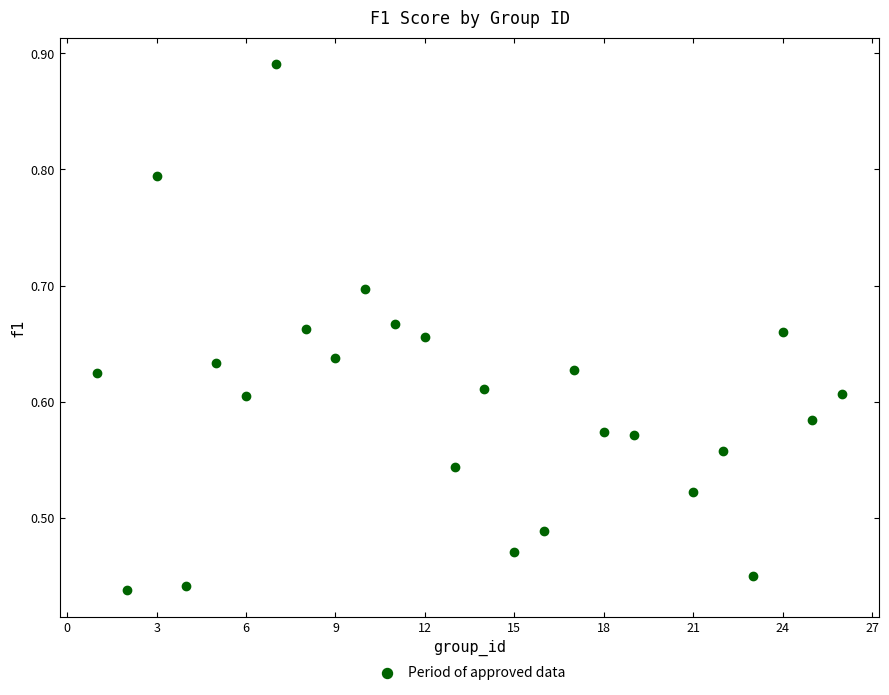

What is the range of X values (max minus min)?

25.0